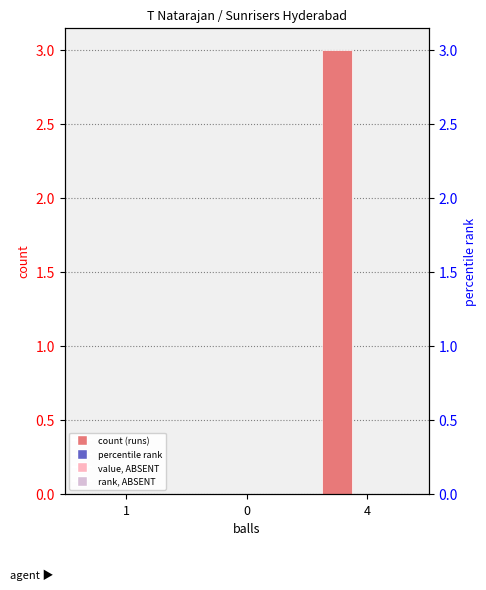

What is the greatest value displayed?

3